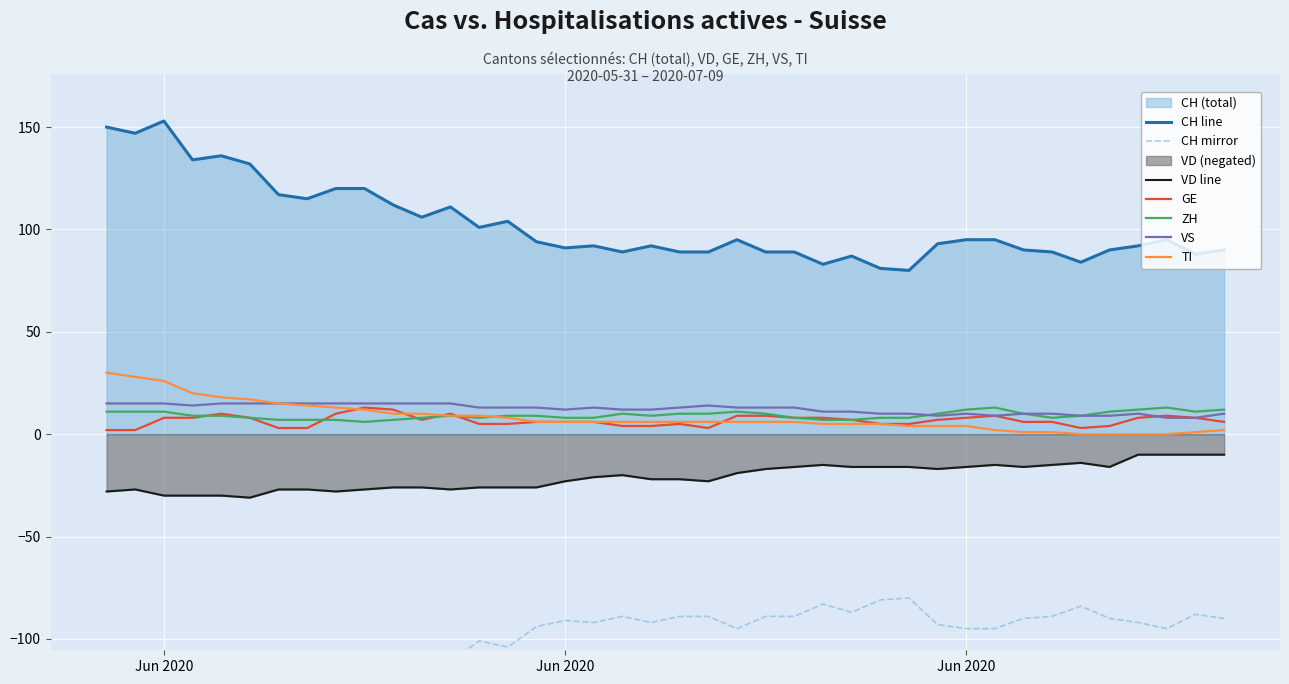

What is the average value of the VS series?

12